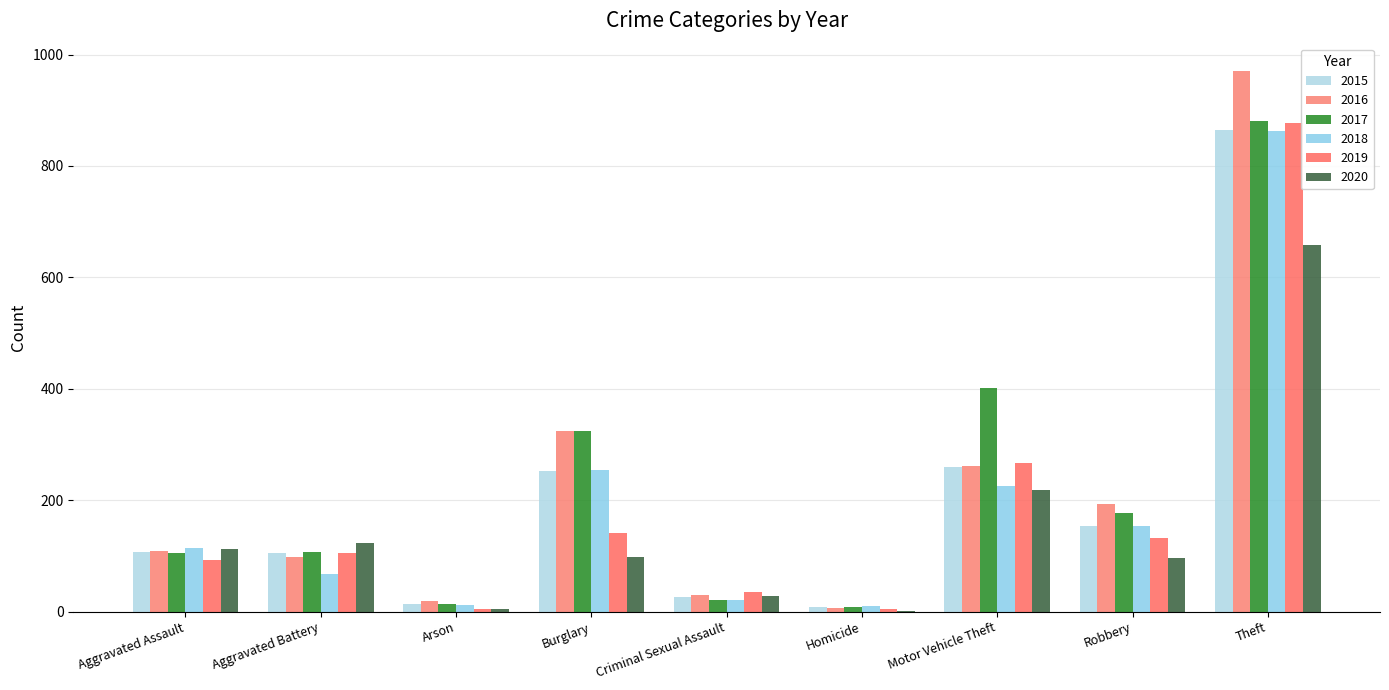

How many categories are shown in the chart?

9